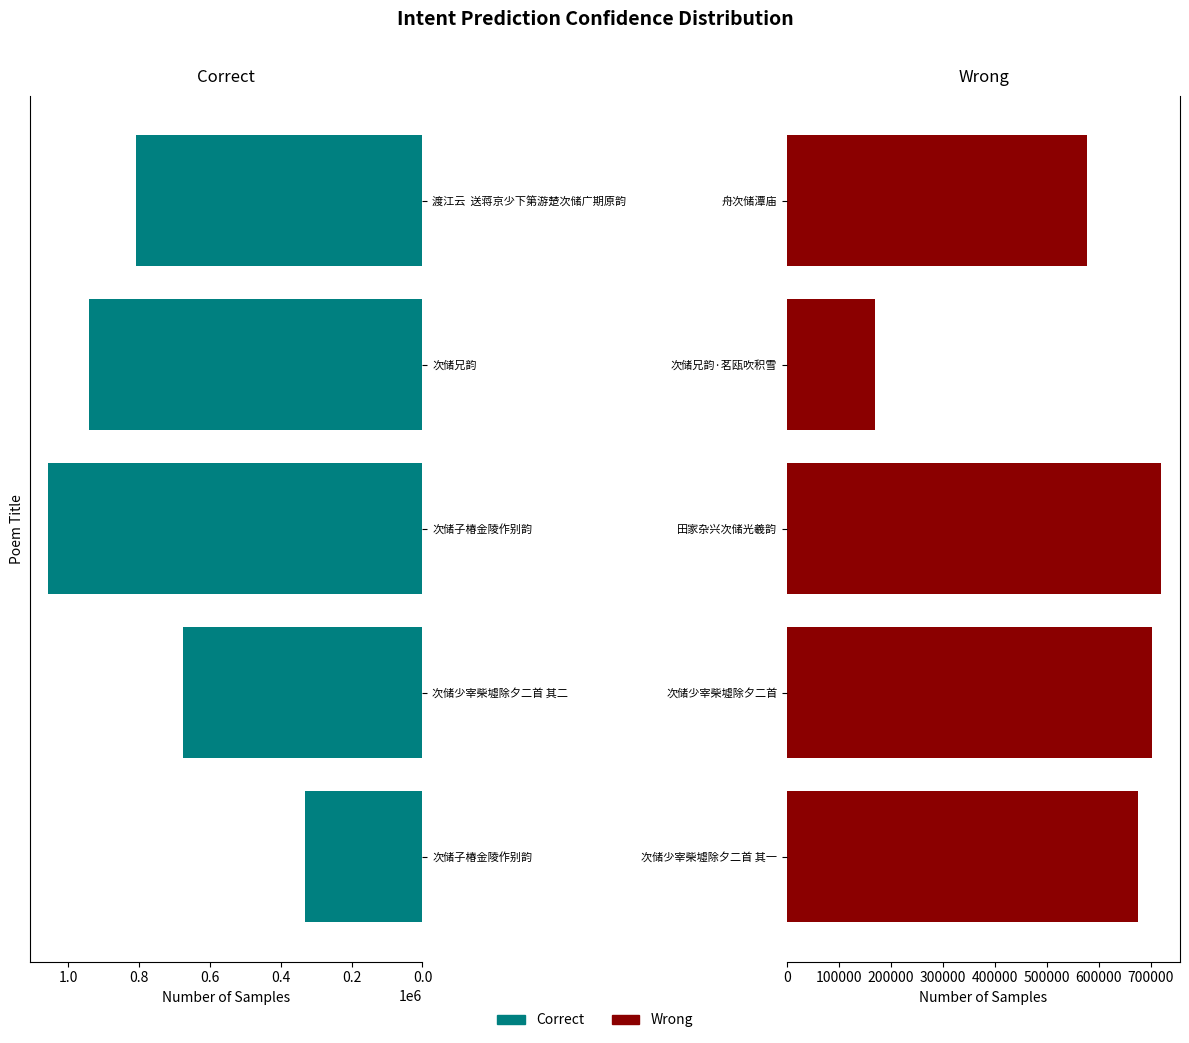

Between 0.0 and 0.4, which series saw the biggest shift?

Correct